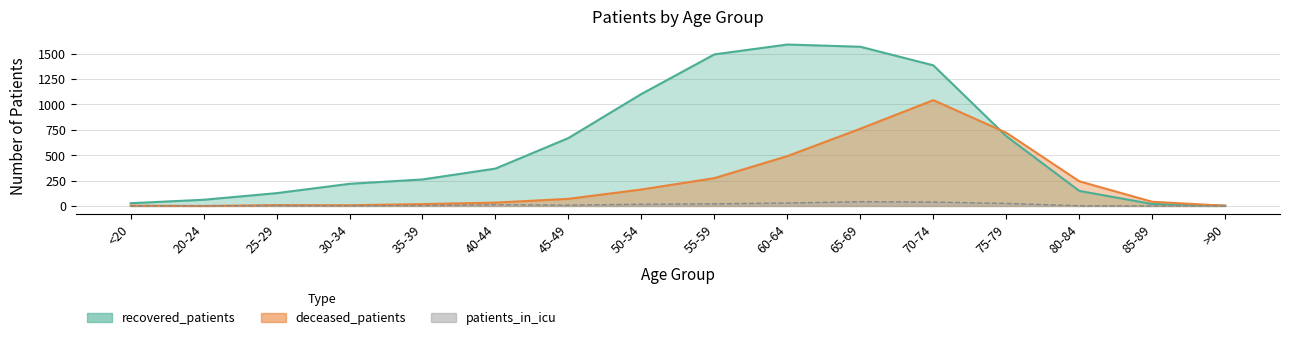

At which category is the sum across all series the highest?

70-74